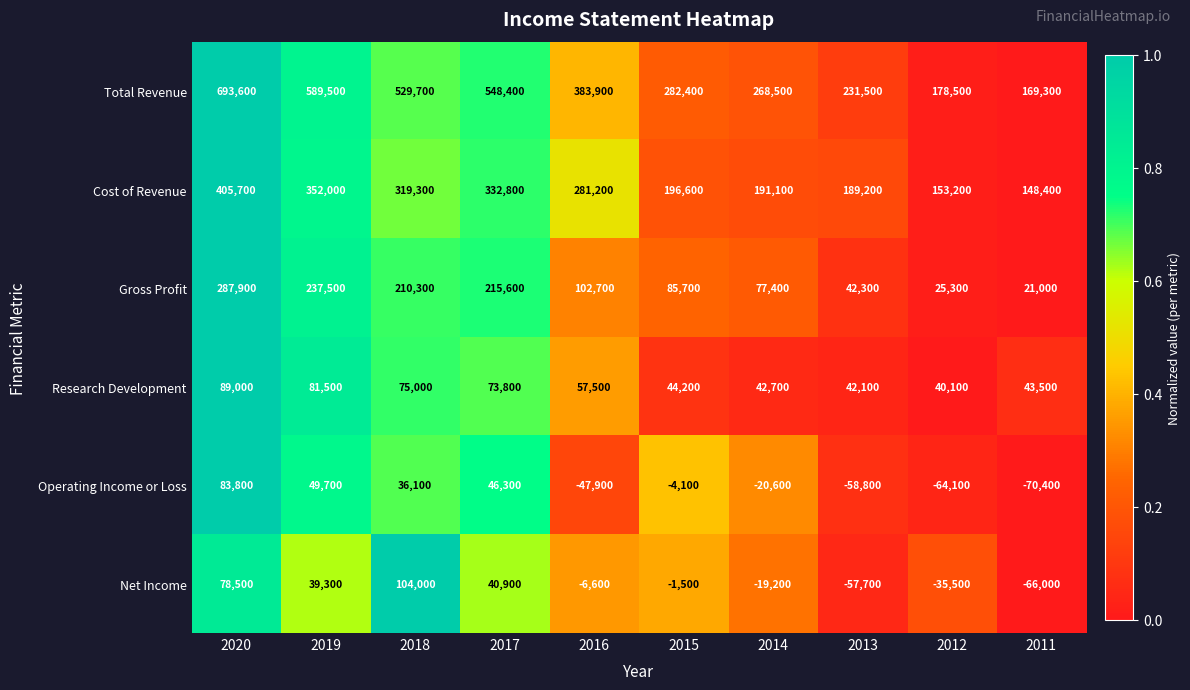

What is the sum of all Net Income values?

76200